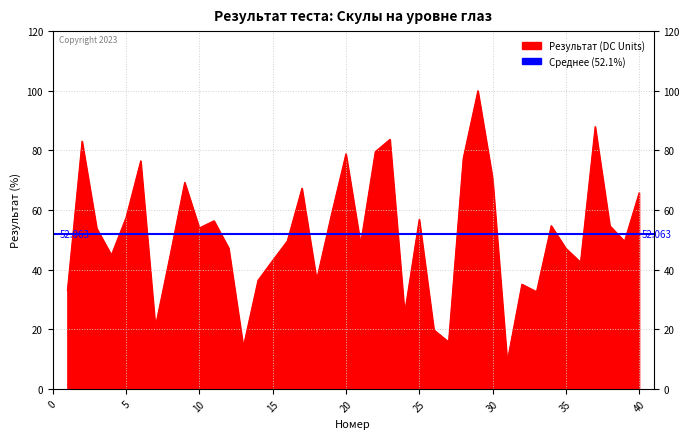

What is the sum of all values?

2082.5